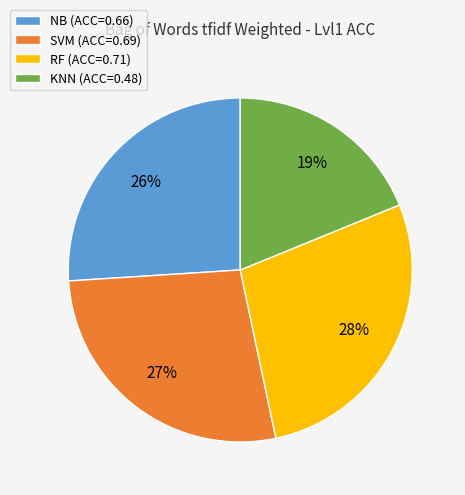

True or false: KNN accounts for 19% of the total.

True